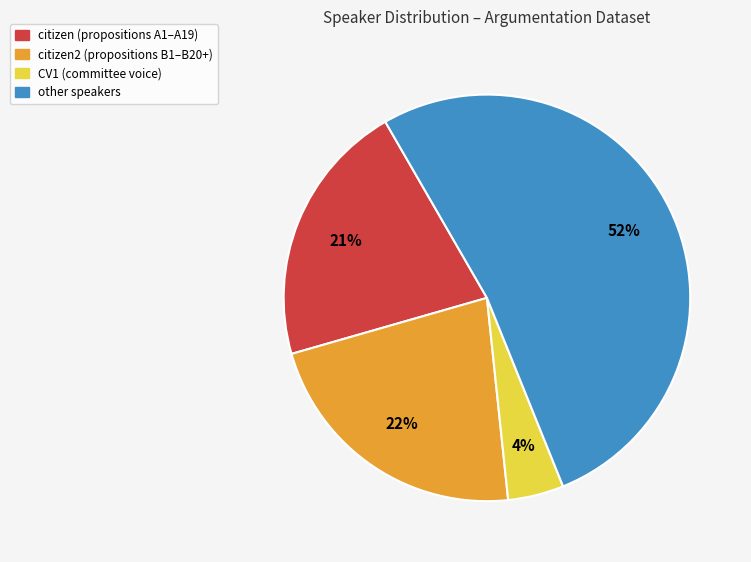

Does any single category account for the majority?

Yes